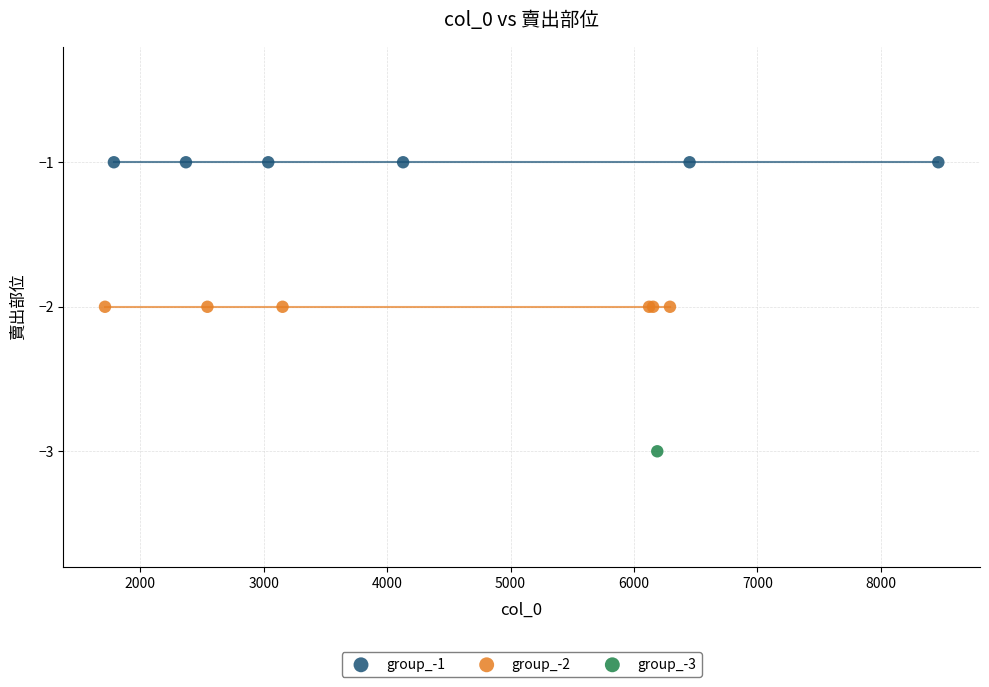

What are all the series names shown in the legend?

group_-1, group_-2, group_-3